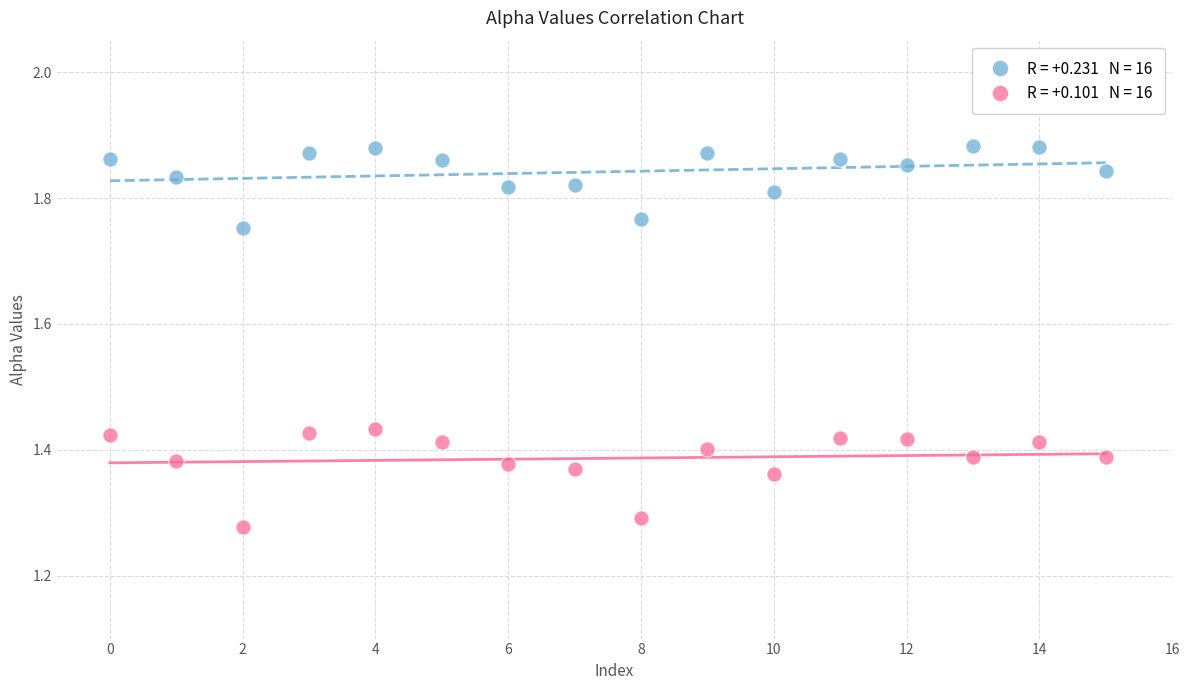

Across all data points, what is the range of Y values (max minus min)?

0.6